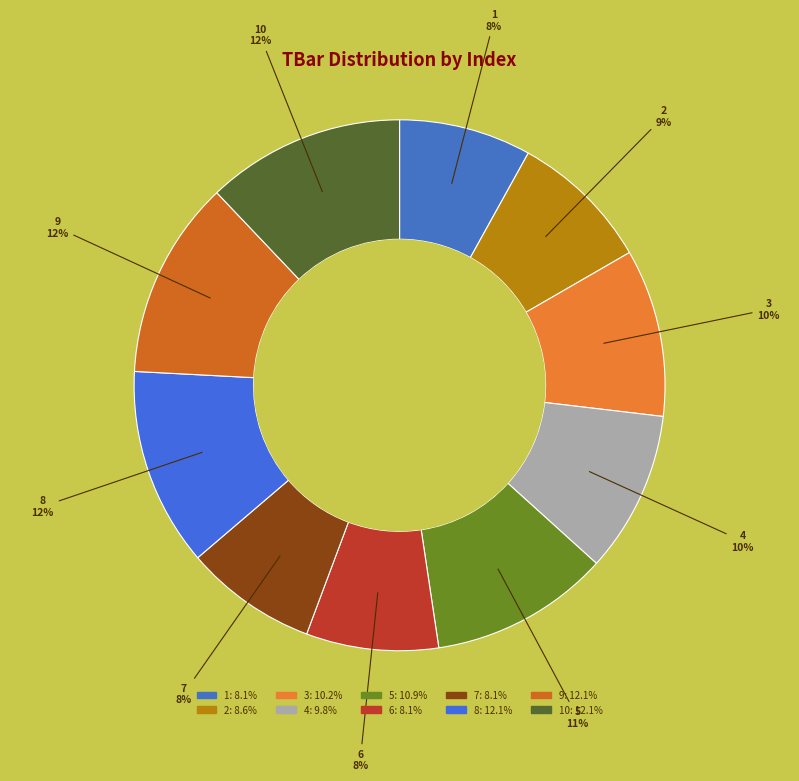

Count the number of slices in the pie.

10